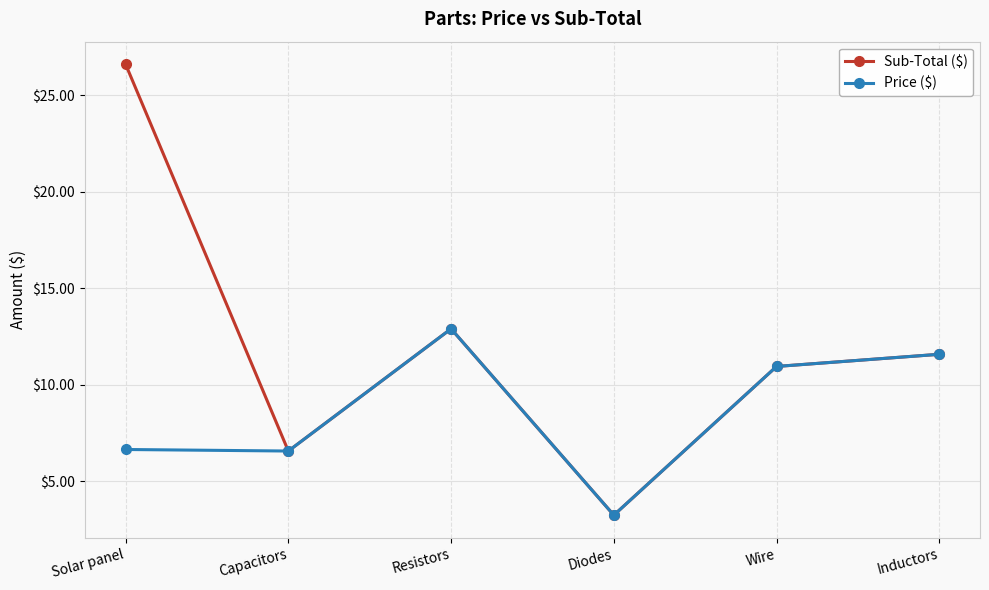

What is the approximate value of Sub-Total ($) at Resistors?

12.9